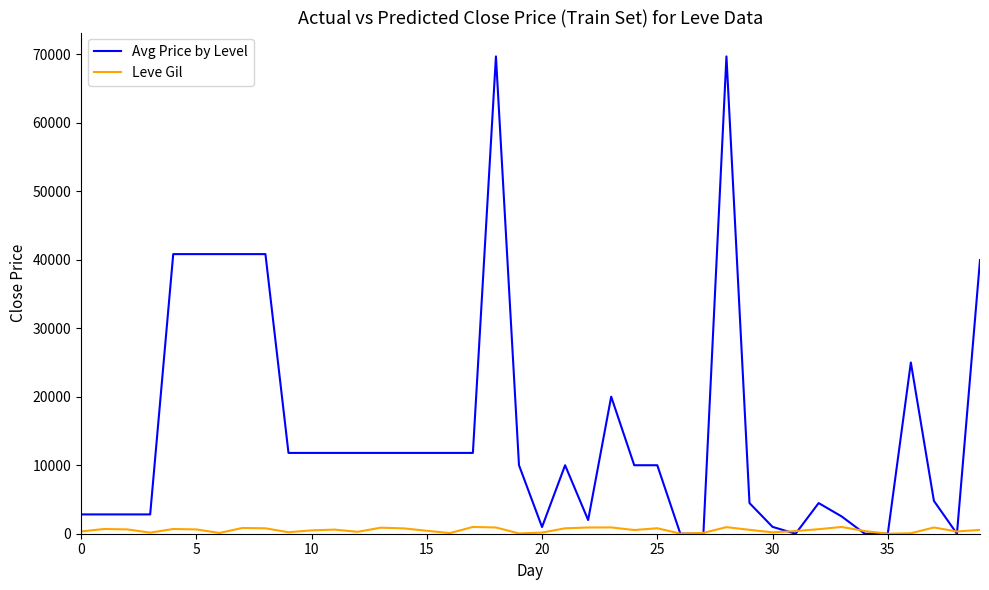

Which series has the largest range (max minus min)?

Avg Price by Level